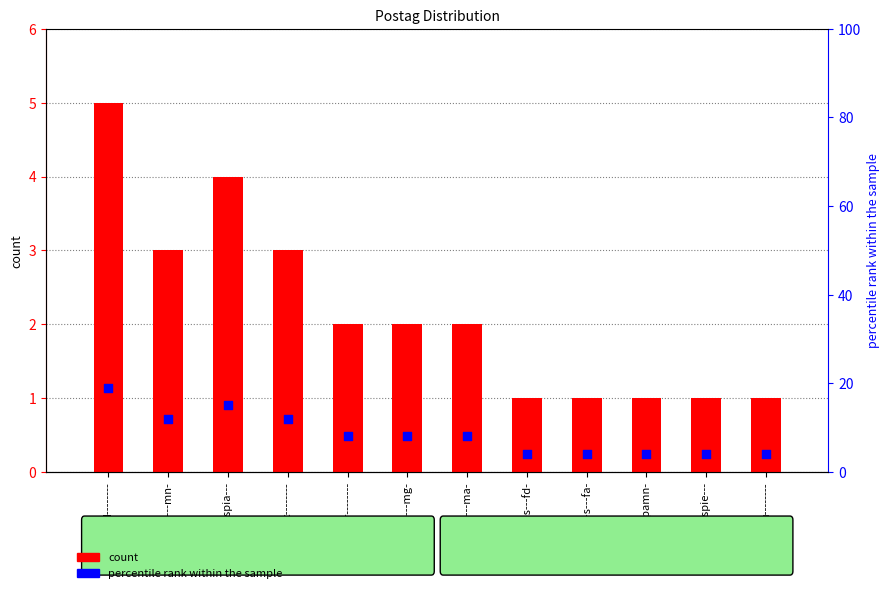

What is the total value across all series at v2spie---?

5